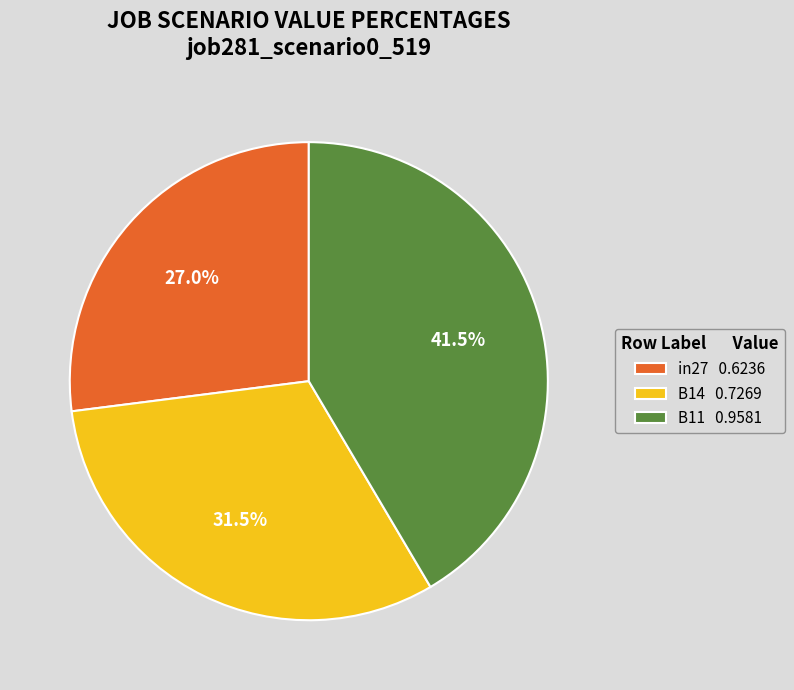

Is it true that B14 is 38% of the pie?

False